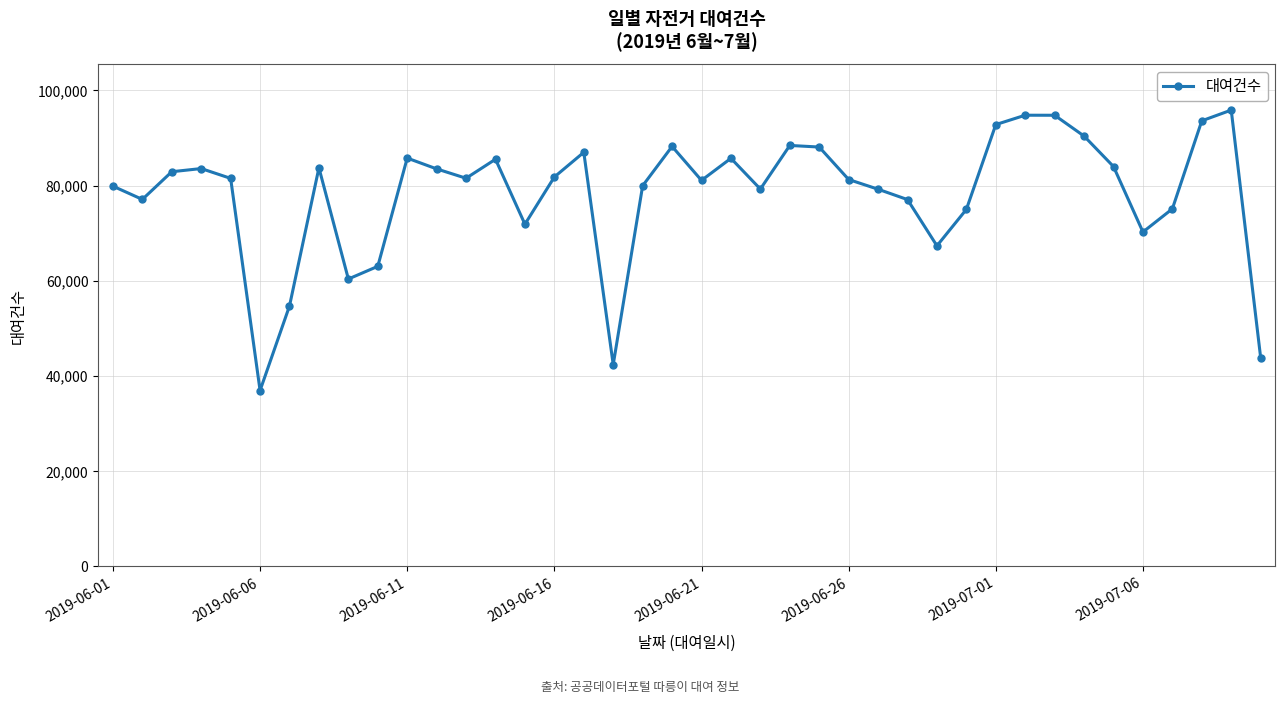

What is the maximum value shown in the chart?

95859